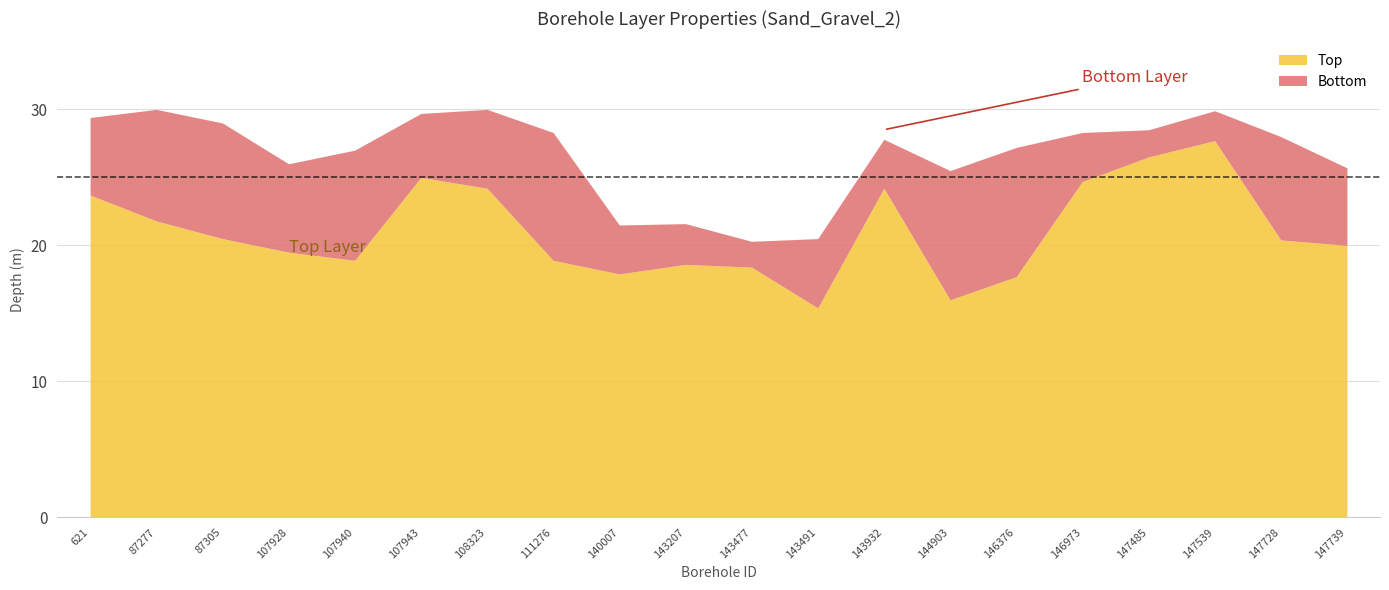

Which category has the highest value in the thickness series?

144903